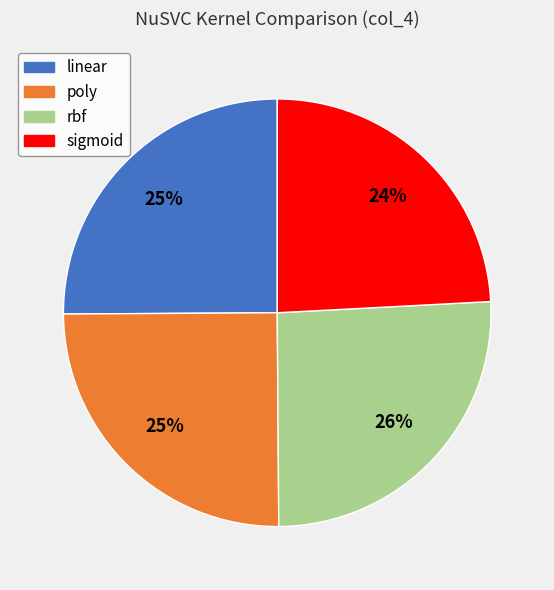

Does rbf represent more than half of the total?

No